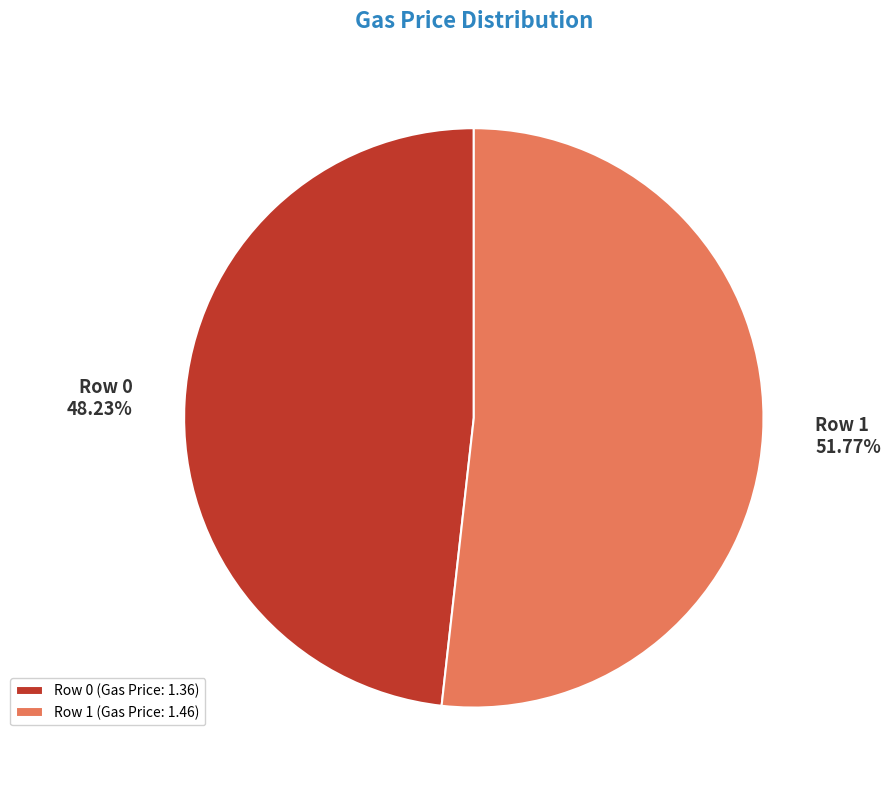

Combined, do Row 0 and Row 1 account for over 50%?

Yes